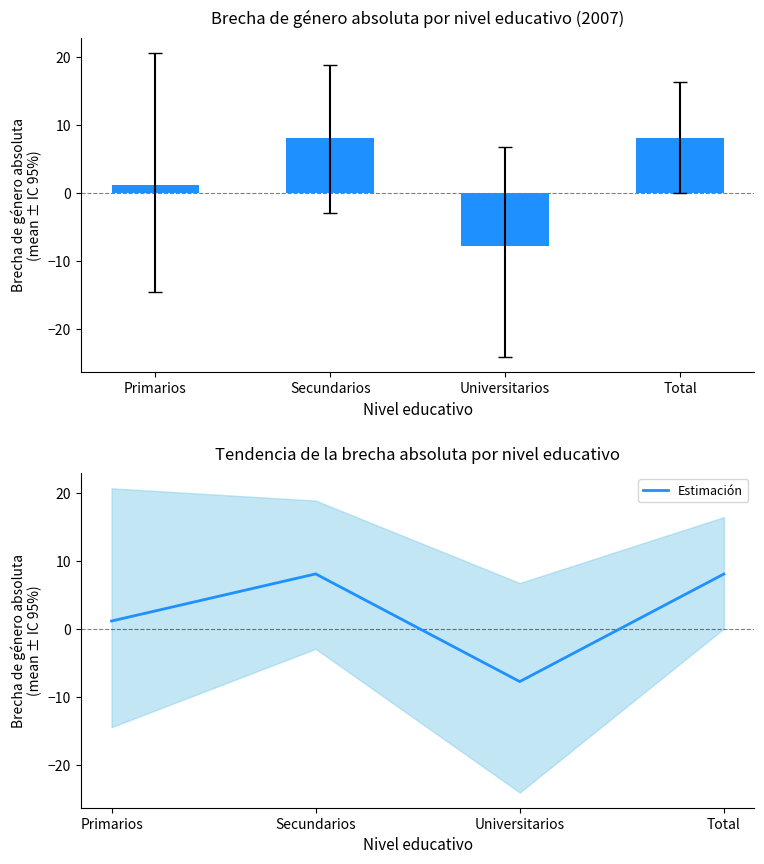

Rank the categories by value from highest to lowest.

Secundarios, Total, Primarios, Universitarios